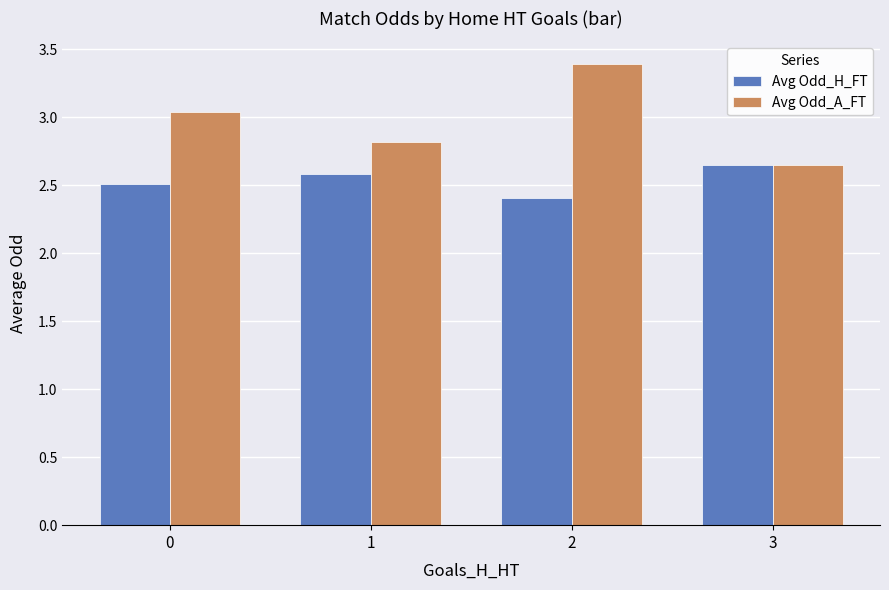

Is the value of Avg Odd_H_FT at 2 greater than the value of Avg Odd_A_FT at 1?

No